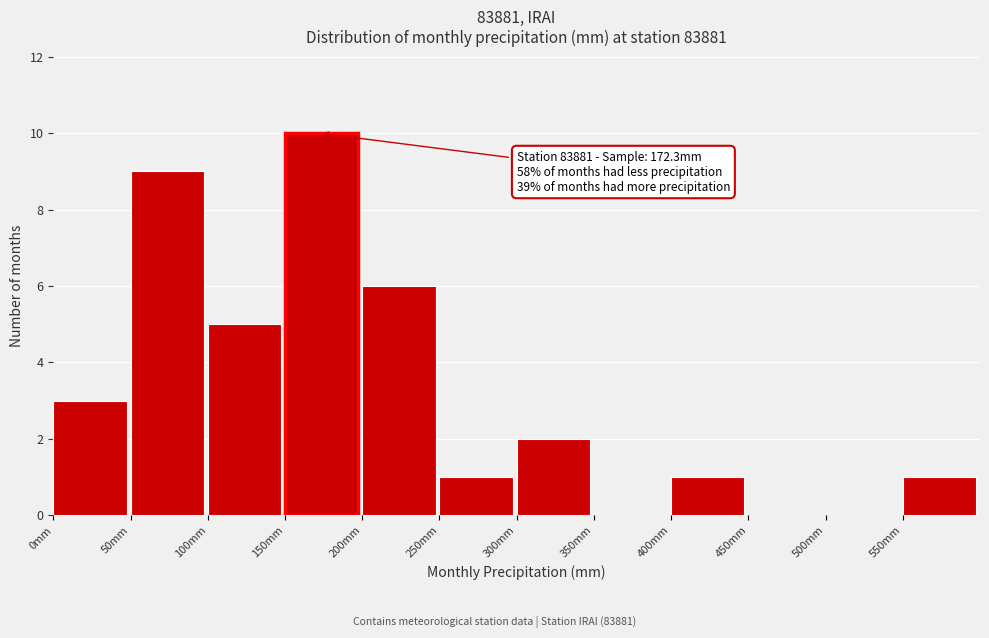

Over which range of the x-axis is the bar tallest?

150 to 200